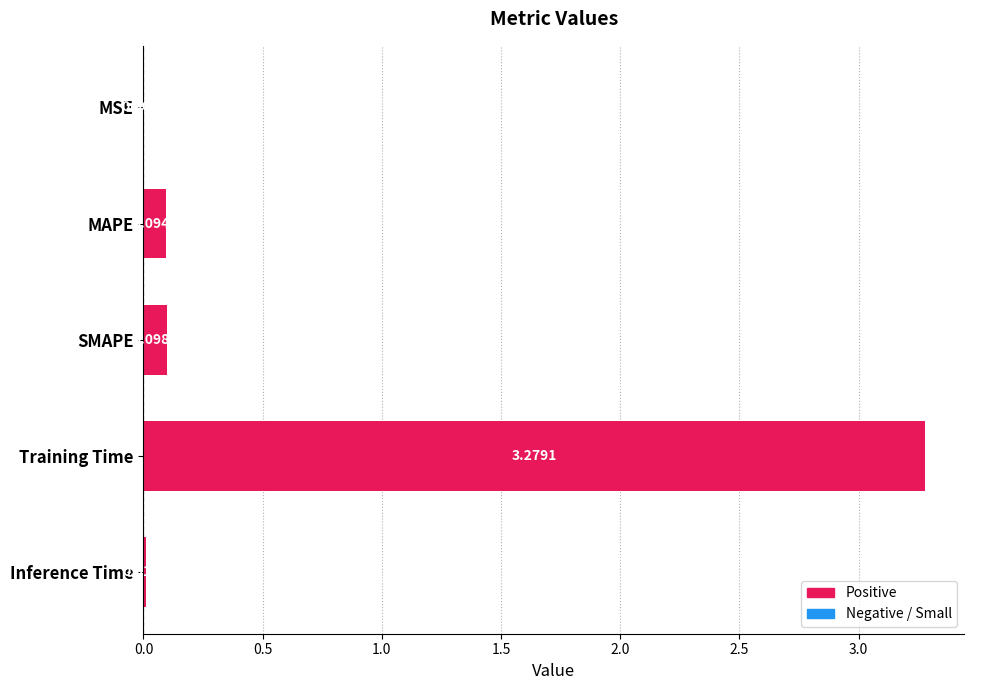

Where is the data nearest to the value 1?

SMAPE